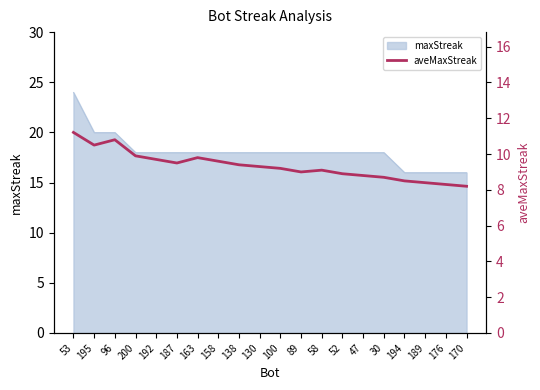

List the labels in order of value, smallest first.

170, 176, 189, 194, 30, 47, 52, 89, 58, 100, 130, 138, 187, 158, 192, 163, 200, 195, 96, 53